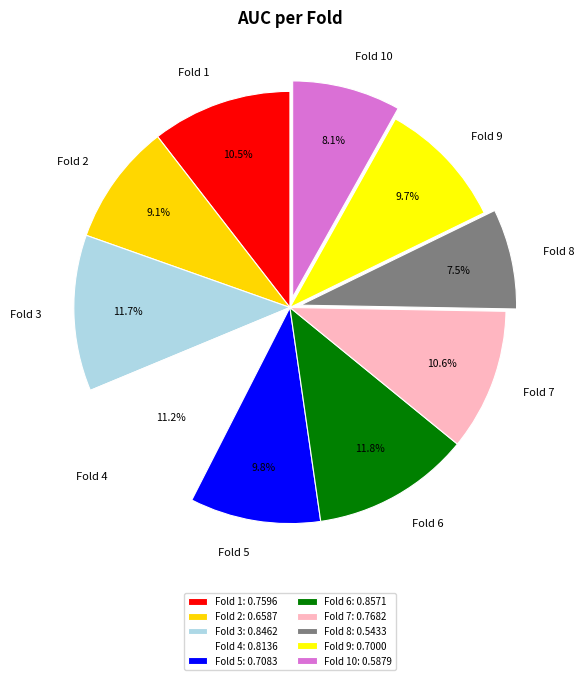

Which has a higher value, Fold 4 or Fold 5?

Fold 4